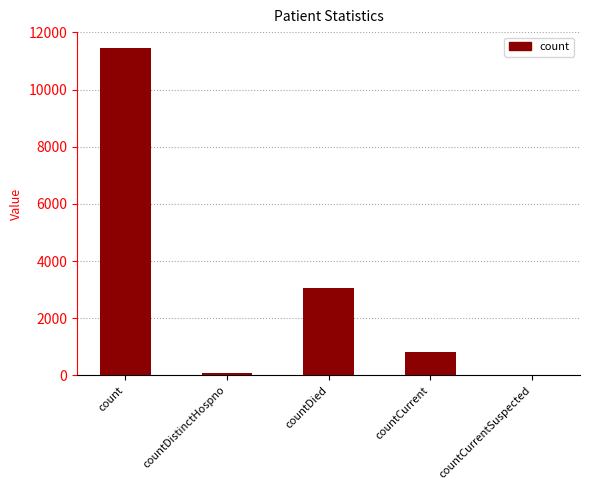

What is the change in value from countDistinctHospno to countCurrent?

+740